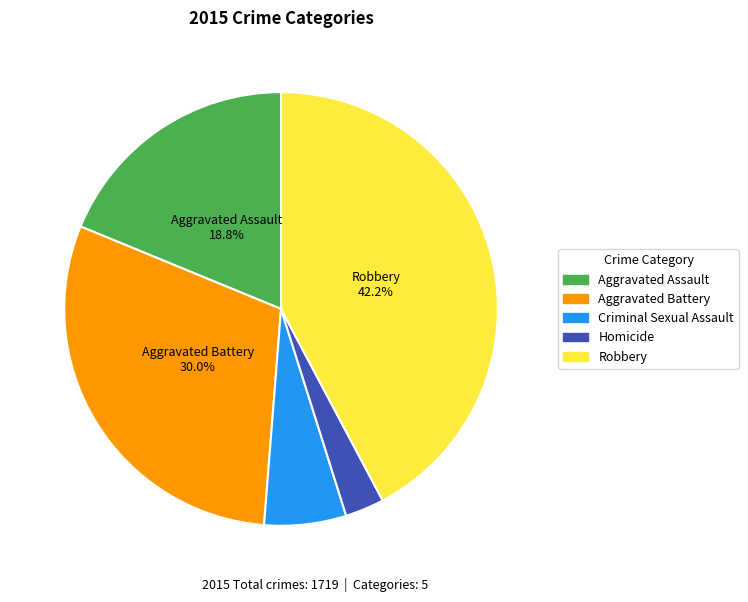

Rank the categories by value from lowest to highest.

Homicide, Criminal Sexual Assault, Aggravated Assault, Aggravated Battery, Robbery